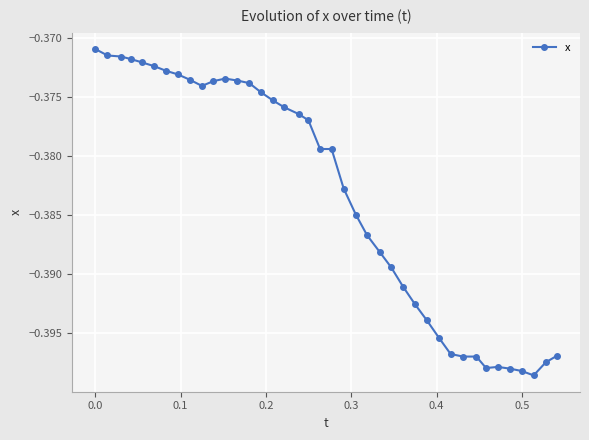

What is the sum of all values?

-15.3